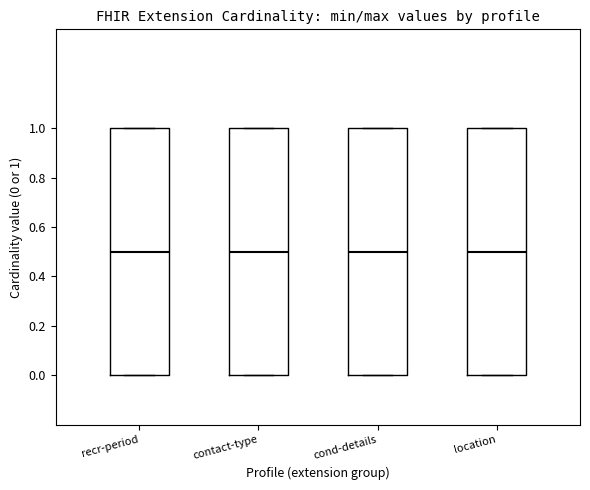

Where is the upper edge of the box for cond-details on the y-axis? The values are not printed on the chart, so give them approximately, as read against the axis.

1.0